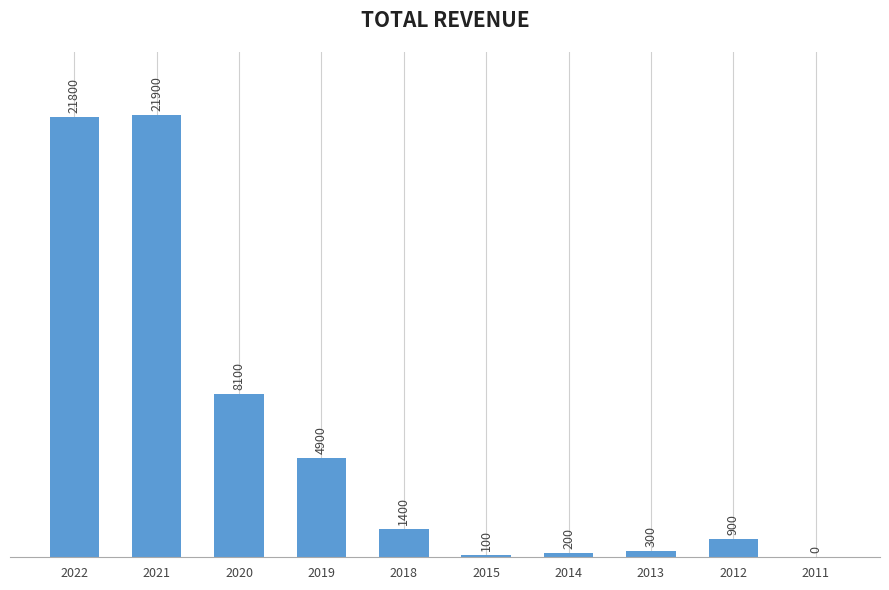

What value does the data have at 2013, to the nearest 100?

300